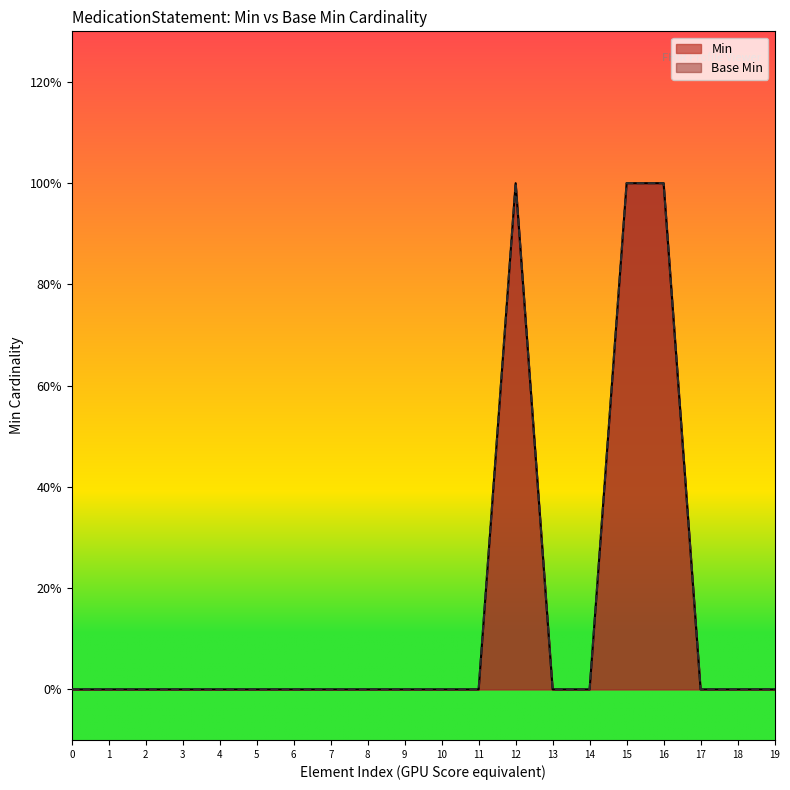

Does the chart have visible grid lines?

No